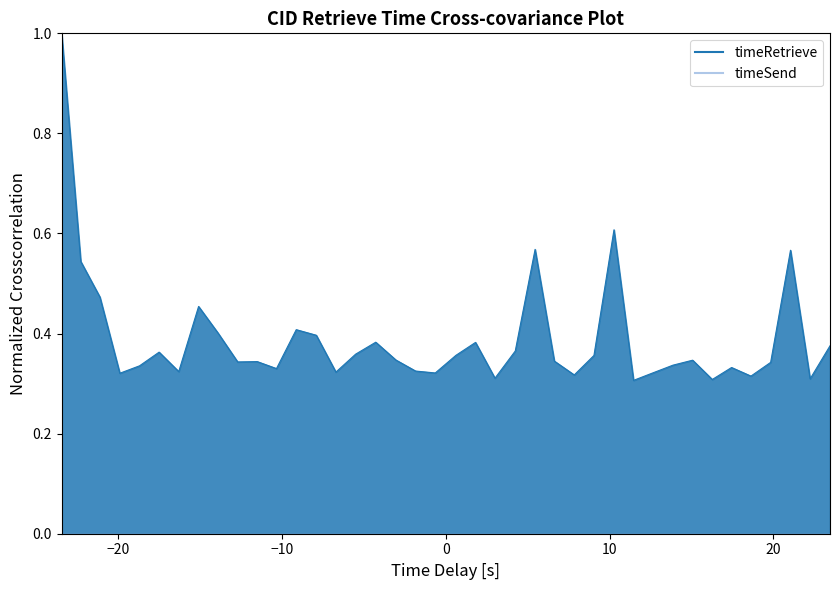

Is it true that the value at 17 is 0.1?

False